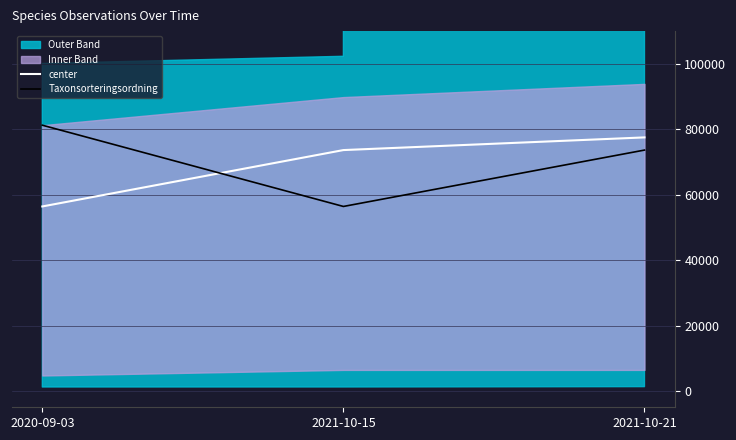

Is the value of Taxonsorteringsordning at 2020-09-03 greater than the value of center at 2021-10-15?

Yes